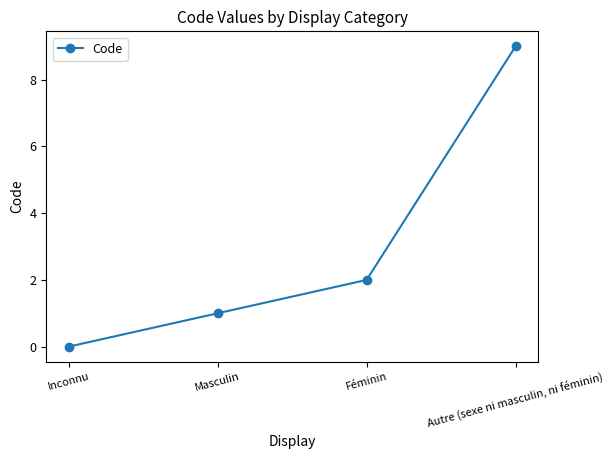

Count the number of categories in the chart.

4